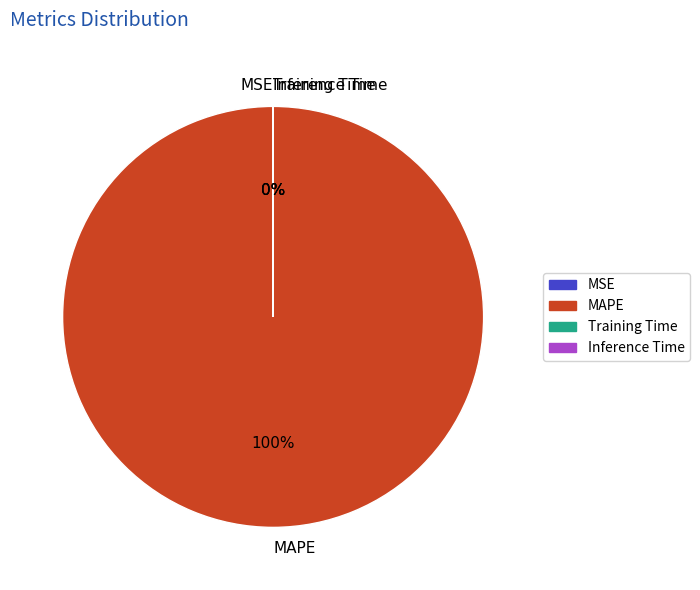

The MAPE slice represents 100% of the pie. True or false?

True